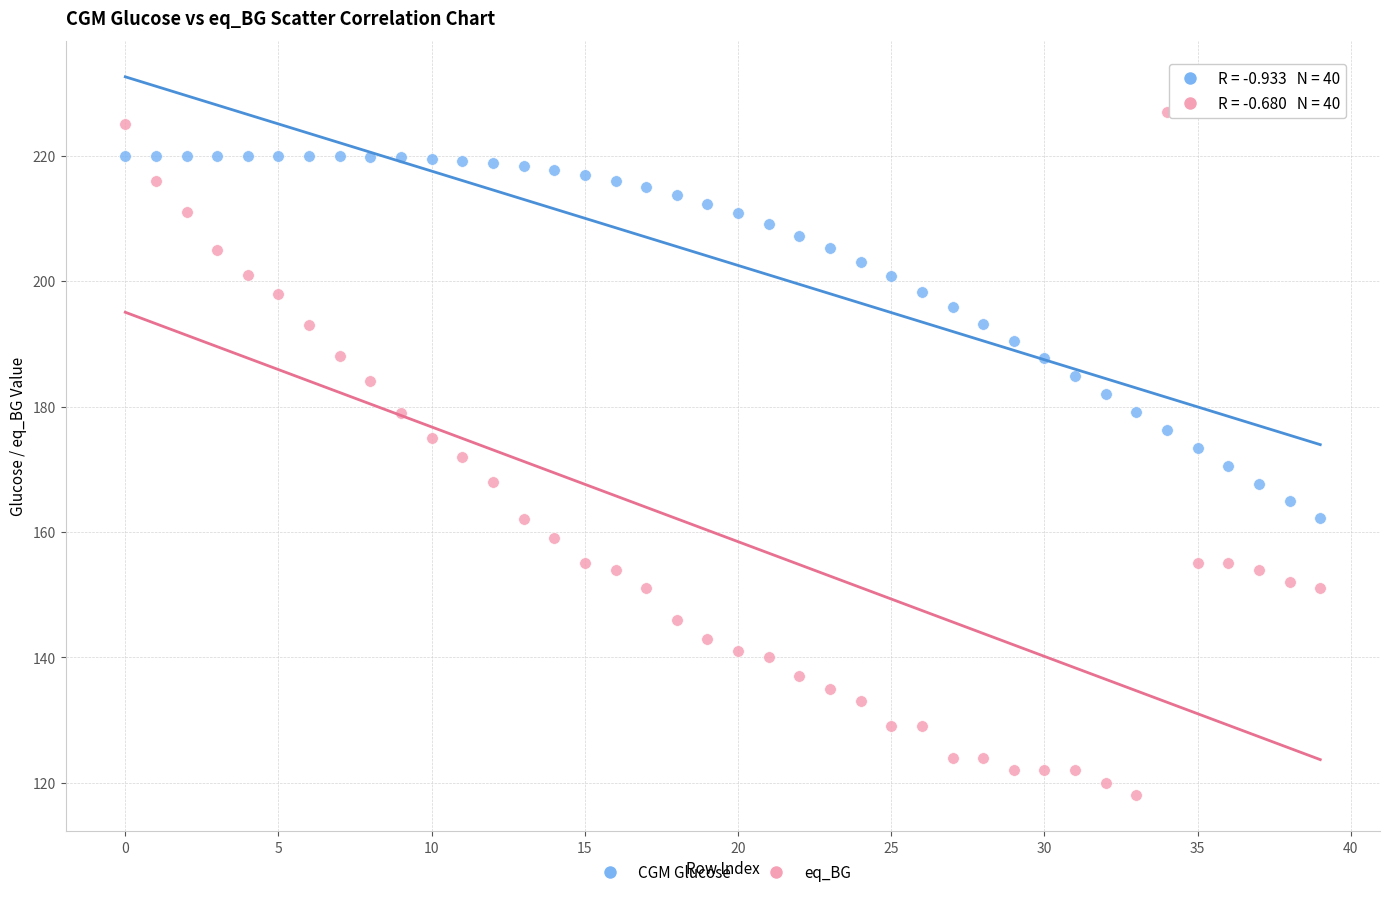

What are all the series names shown in the legend?

CGM Glucose, eq_BG